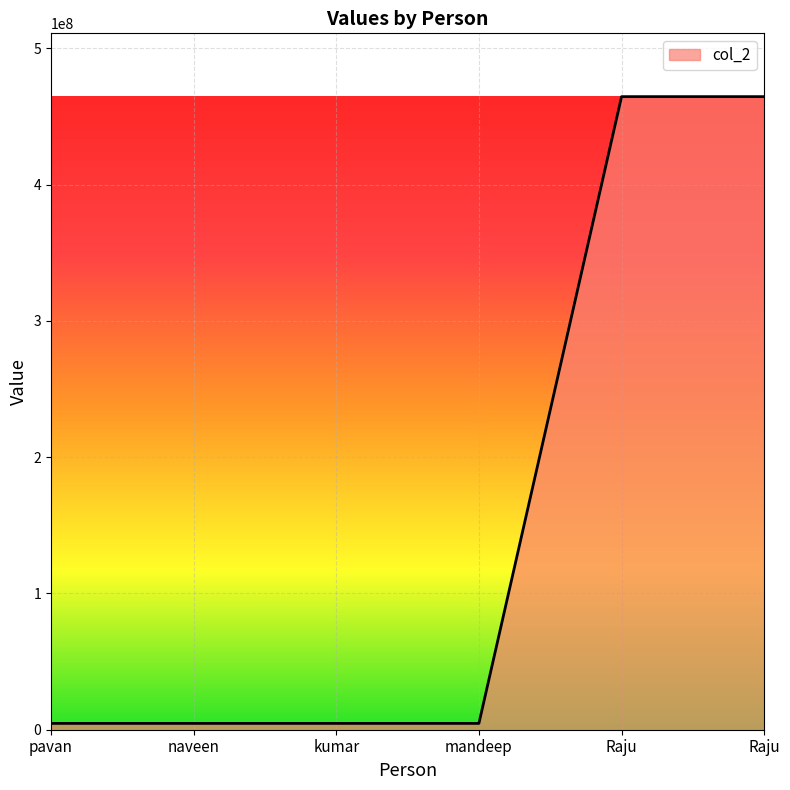

How many lines are shown in the chart?

1